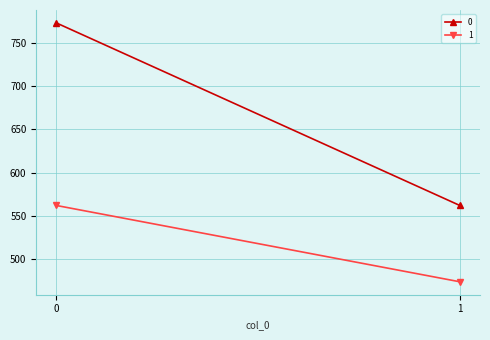

What is the difference between the maximum and minimum values in the 0 series?

211.0